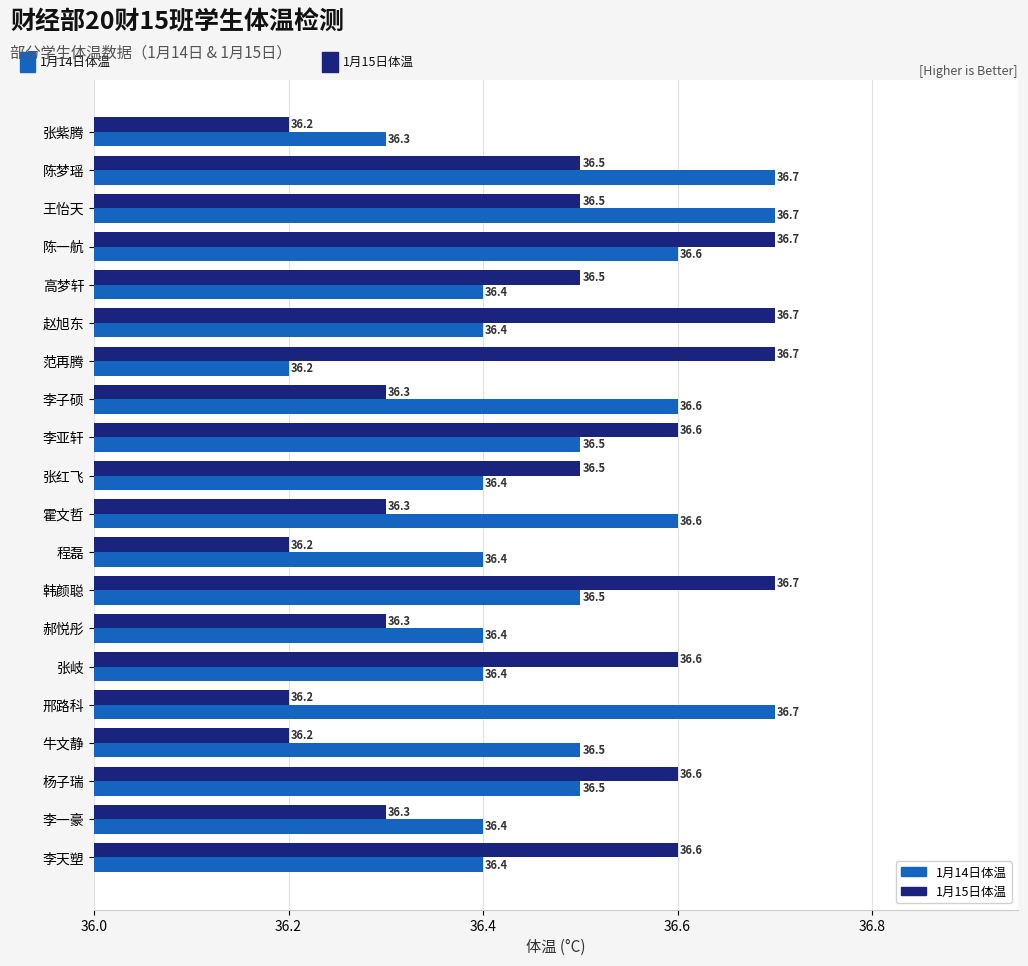

What is the maximum value for 1月14日体温?

36.7